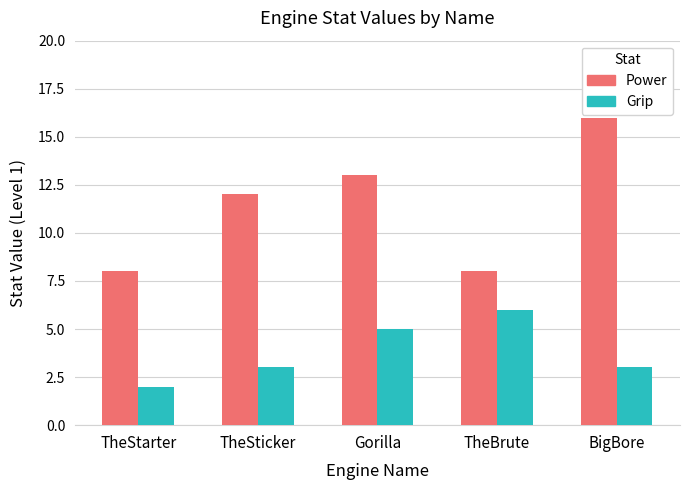

What is the spread (max minus min) of values at BigBore?

13